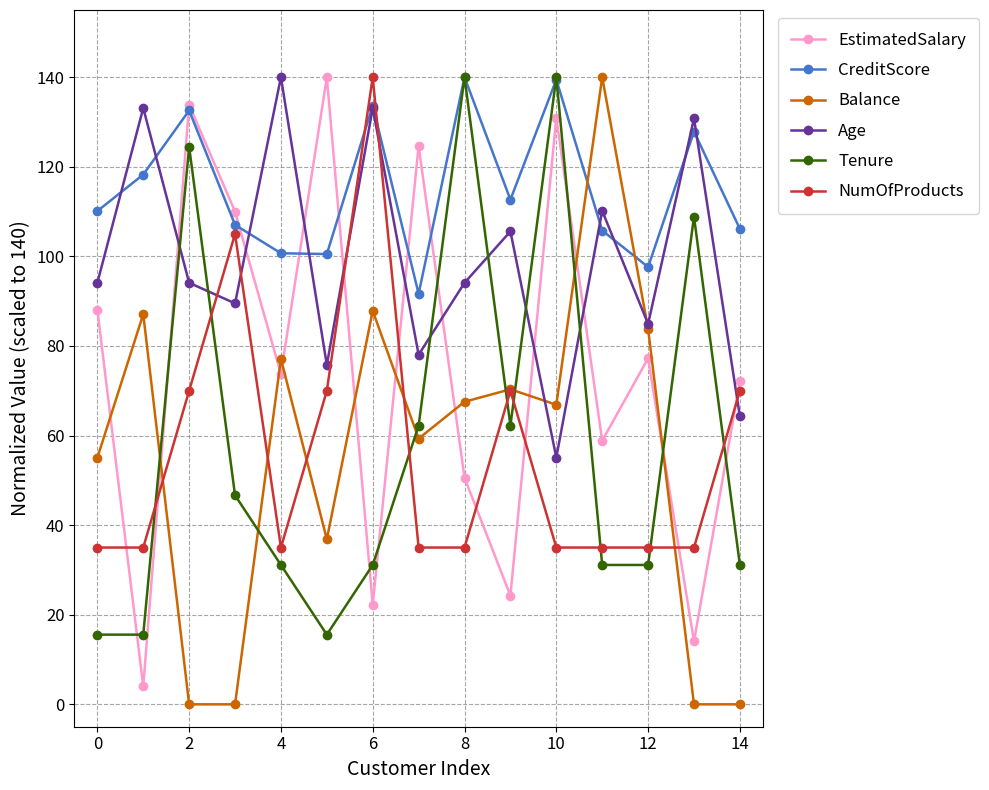

What are all the series names shown in the legend?

EstimatedSalary, CreditScore, Balance, Age, Tenure, NumOfProducts